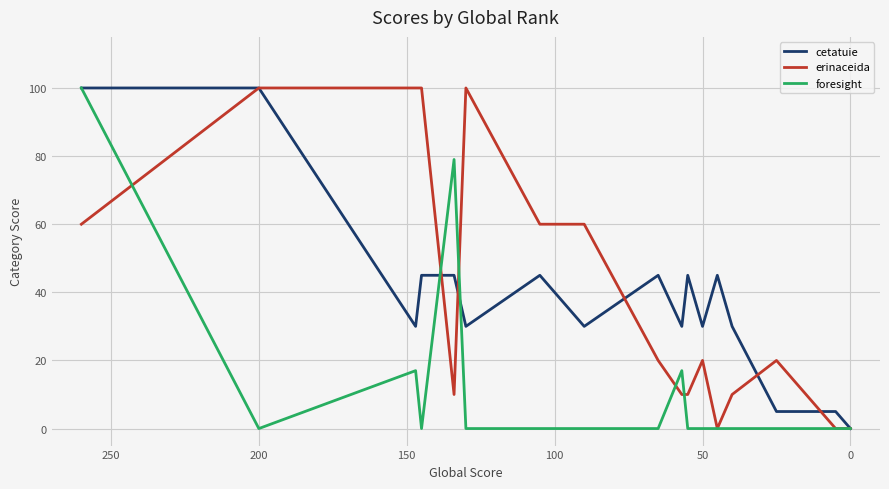

Which series has the largest total across all categories?

erinaceida